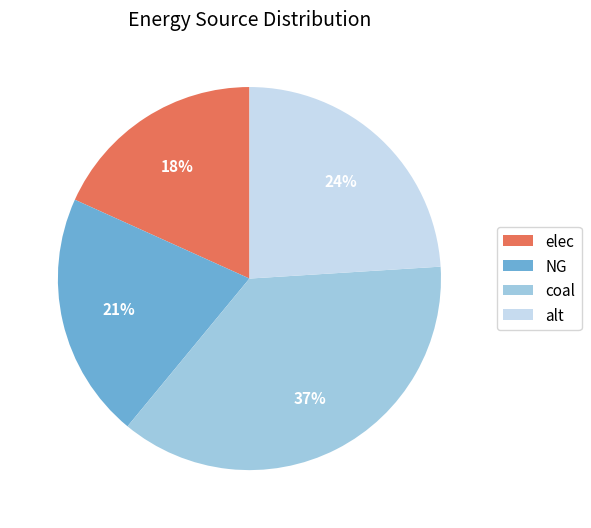

Is the sum of coal and elec greater than half?

Yes